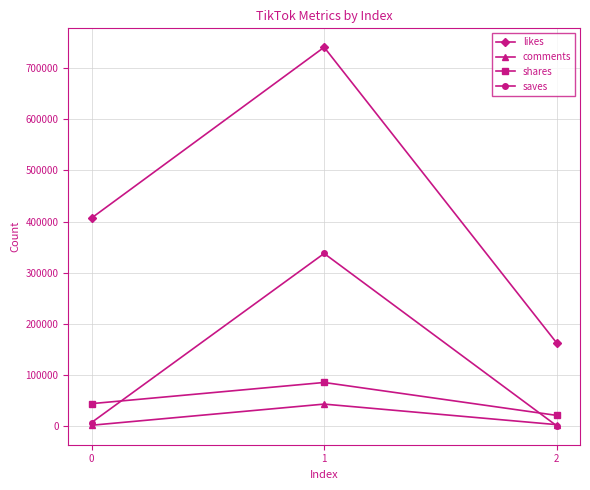

Which series has the widest spread of values?

likes